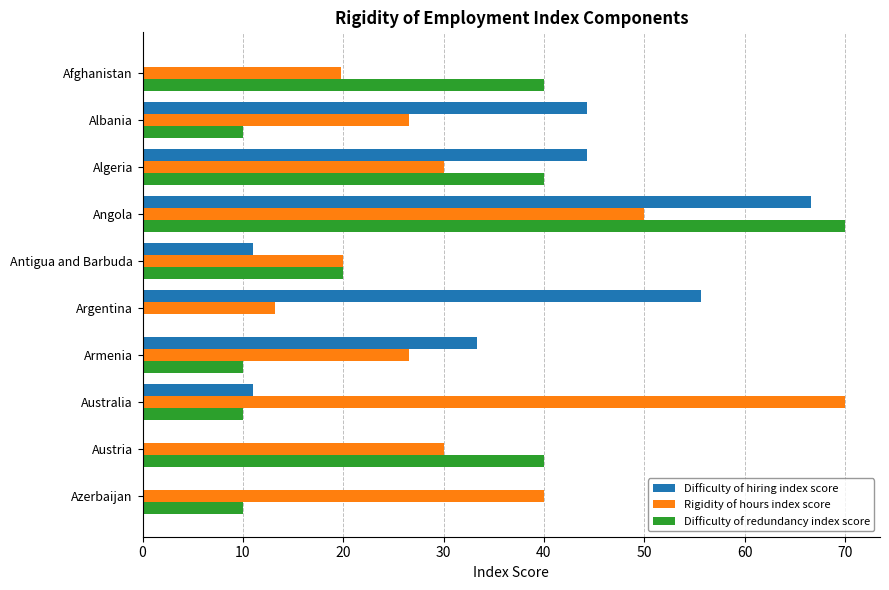

What is the maximum value for Difficulty of redundancy index score?

70.0